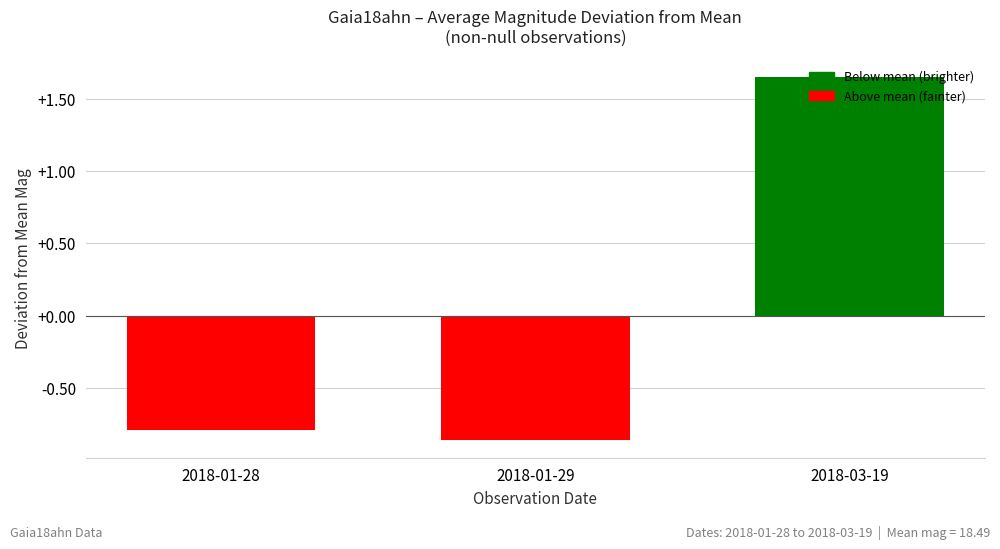

What is the label of the 1st bar from the right?

2018-03-19